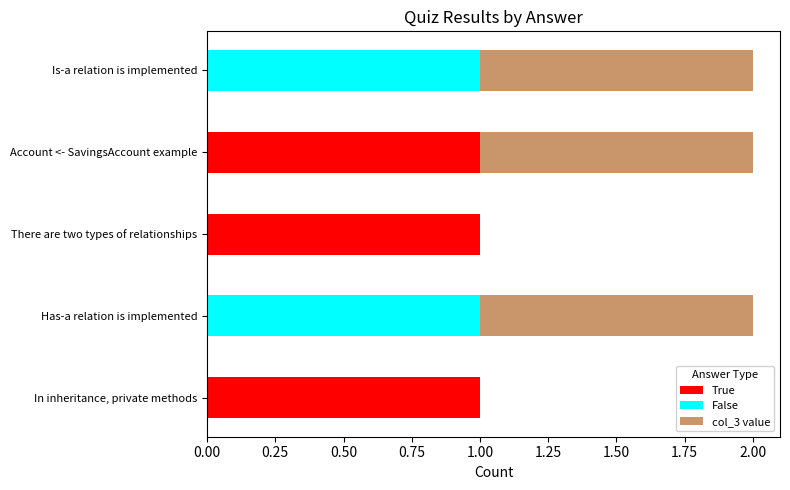

The value of True at Has-a relation is implemented is 0. True or false?

True